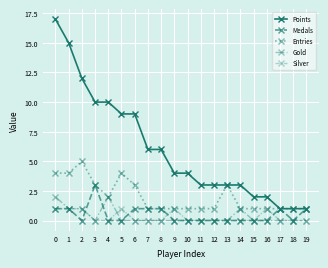

Reading left to right, transcribe all the data shown in this chart.

Points: 17	15	12	10	10	9	9	6	6	4	4	3	3	3	3	2	2	1	1	1
Medals: 1	1	0	3	0	0	1	1	1	0	0	0	0	0	0	0	0	1	0	1
Entries: 4	4	5	3	2	4	3	1	1	1	1	1	1	3	1	1	1	1	1	1
Gold: 2	1	1	0	2	0	0	0	0	0	0	0	0	0	1	0	0	0	0	0
Silver: 1	1	1	0	0	1	0	0	0	1	0	0	0	0	0	0	1	0	0	0